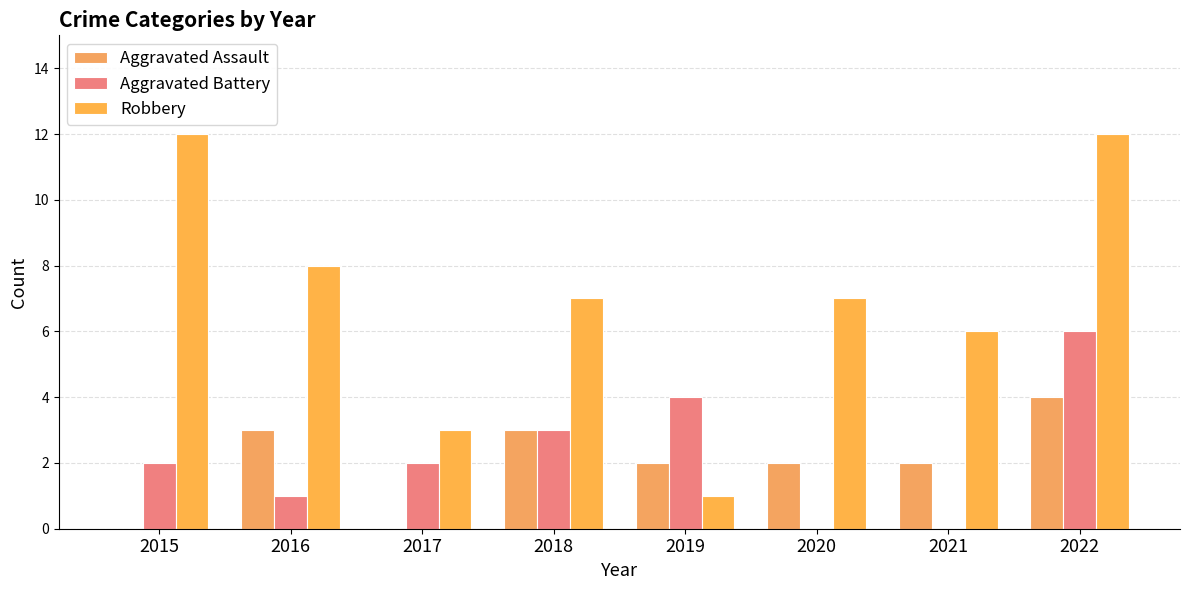

How many groups of bars are there?

8